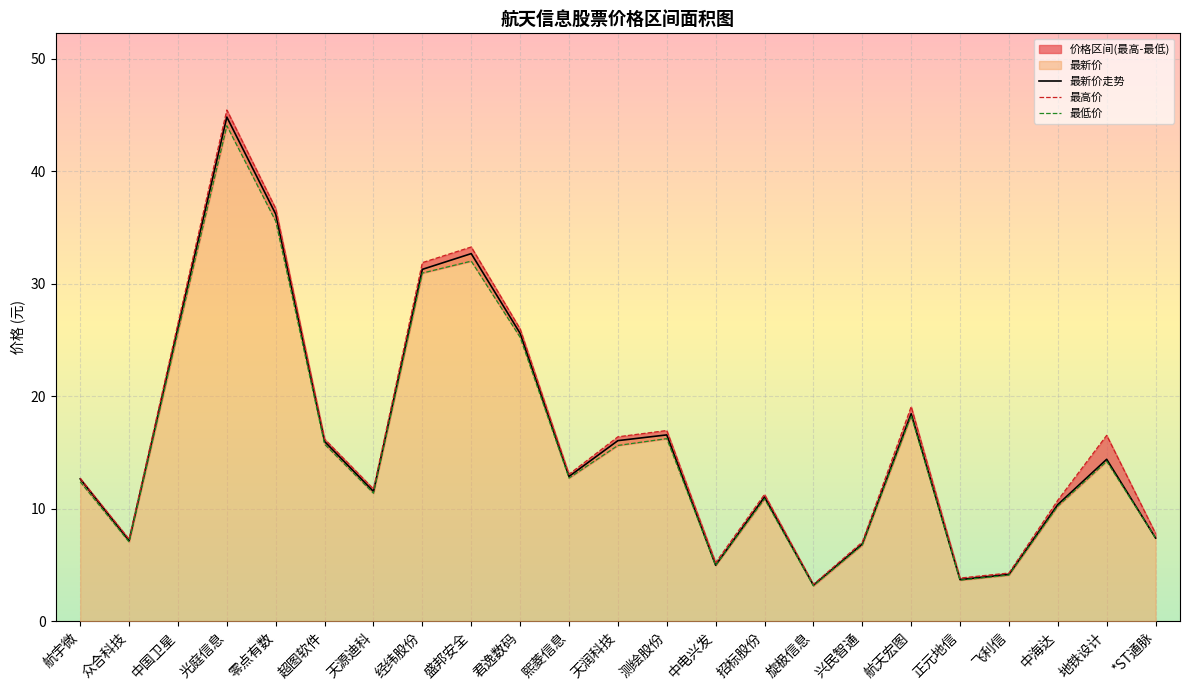

True or false: 最新价走势 has a value of 17.2 at 君逸数码.

False